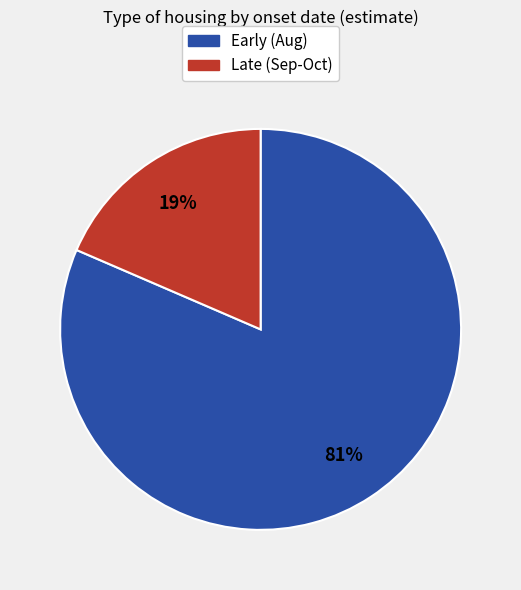

The Late (Sep-Oct) slice represents 19% of the pie. True or false?

True